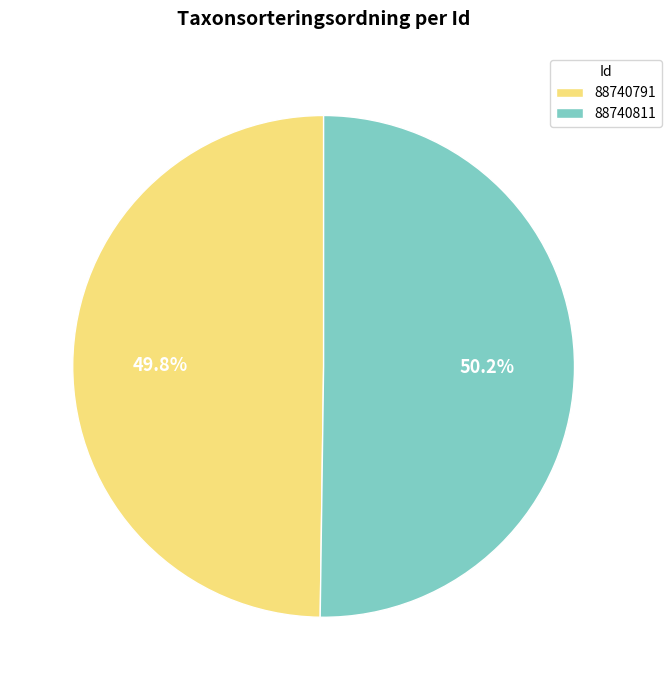

Count the number of slices in the pie.

2